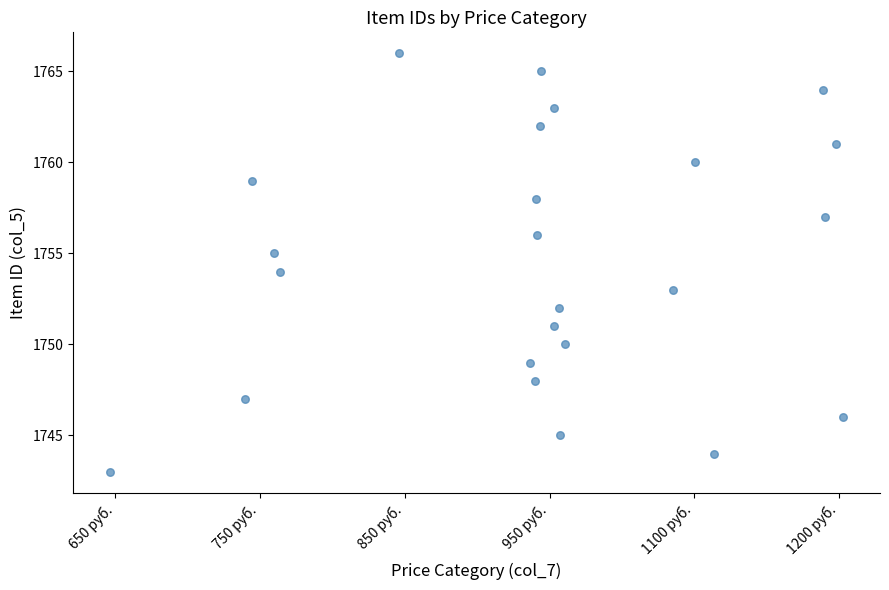

How many points are shown in the scatter plot?

24